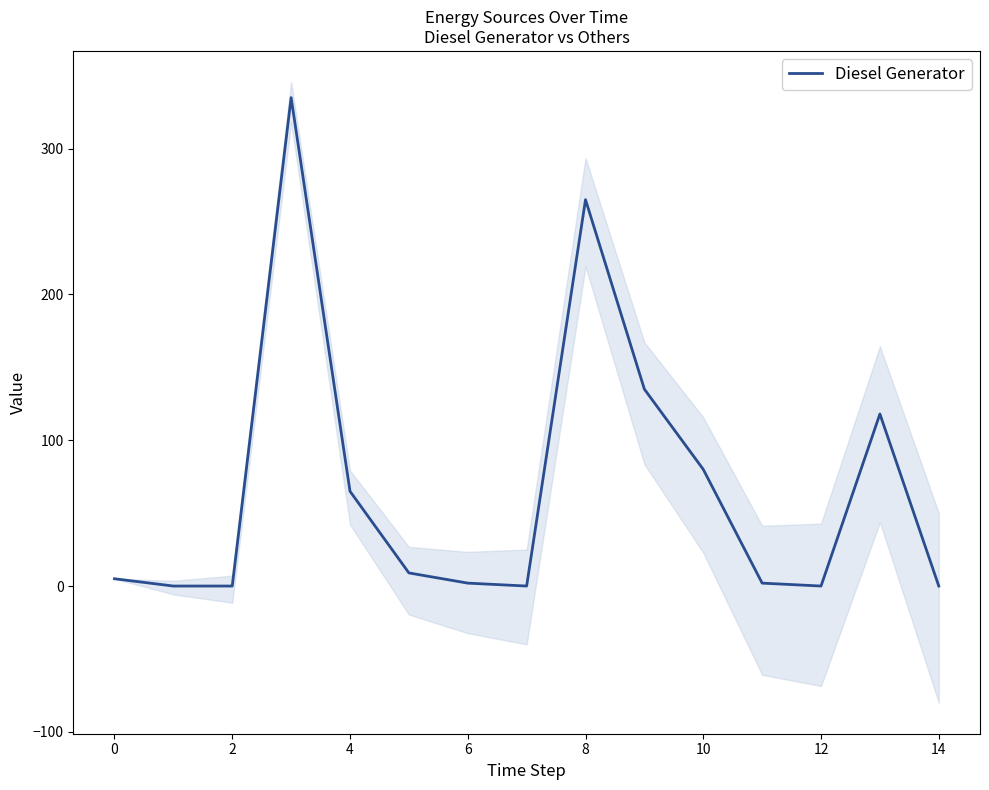

Is this an area chart (filled region under the line)?

No